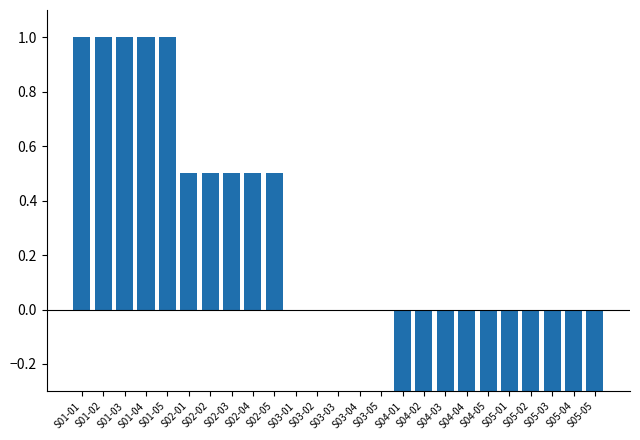

Where is the data nearest to the value 0?

S03-01